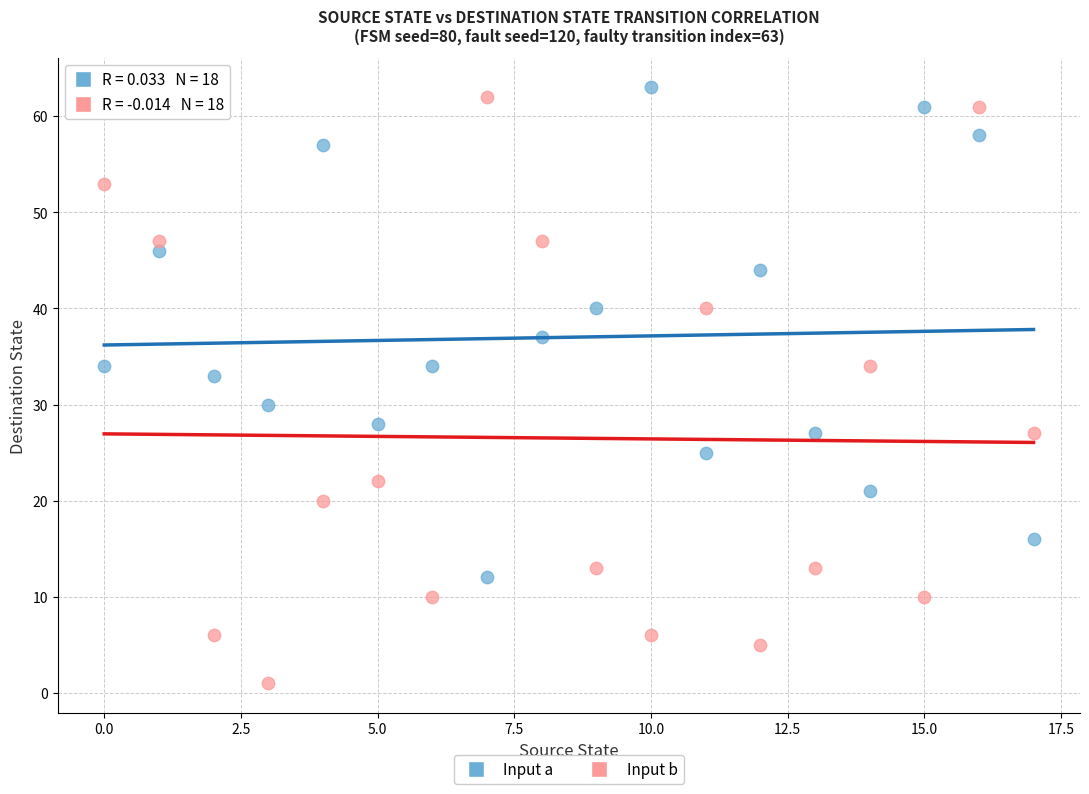

Across all series, what Y value is closest to 32?

33